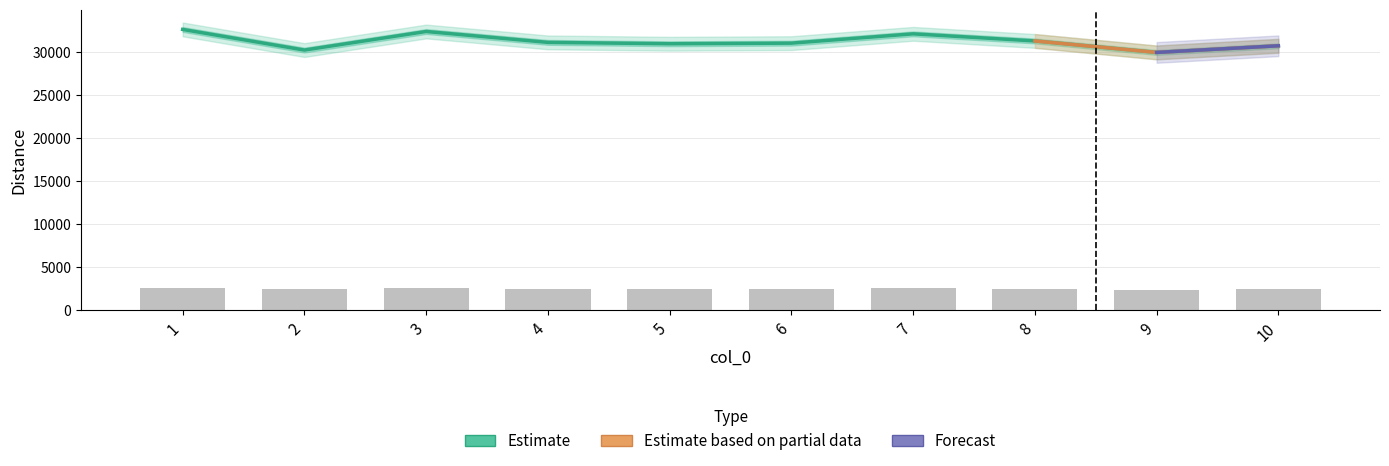

Where is the data nearest to the value 31243?

8